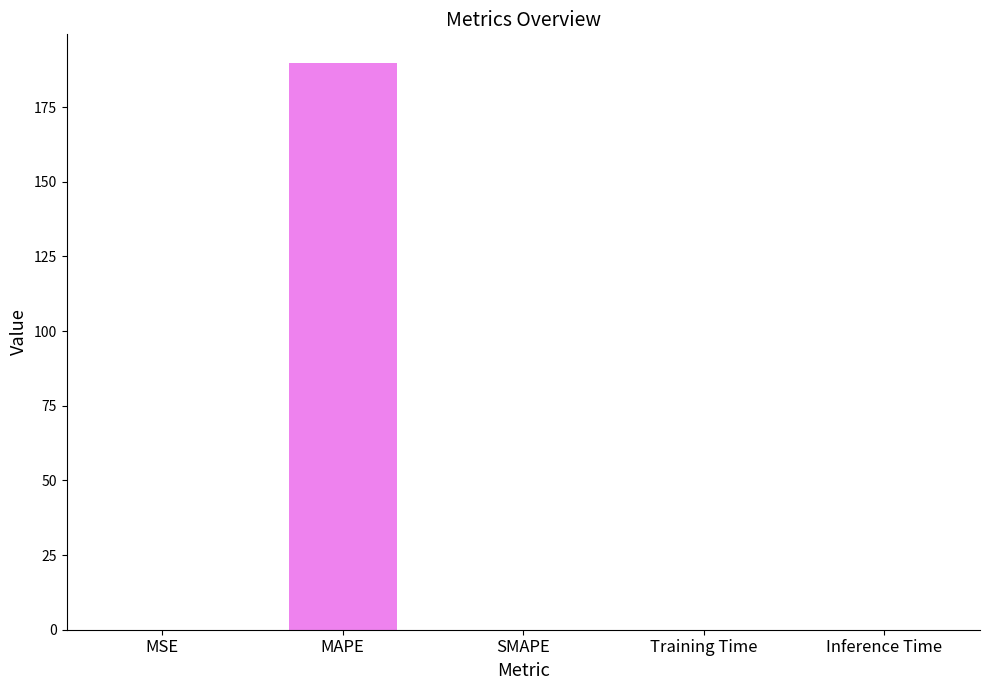

Which category has the highest value across all series?

MAPE